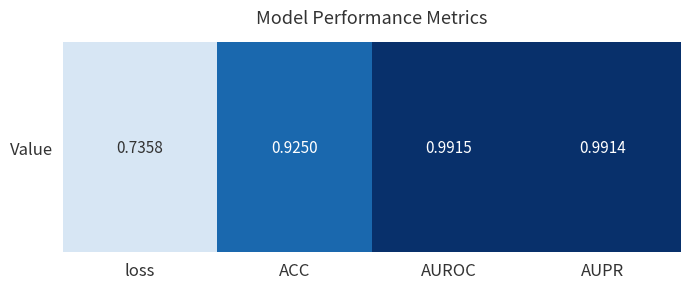

What is the minimum value shown in the chart?

0.7